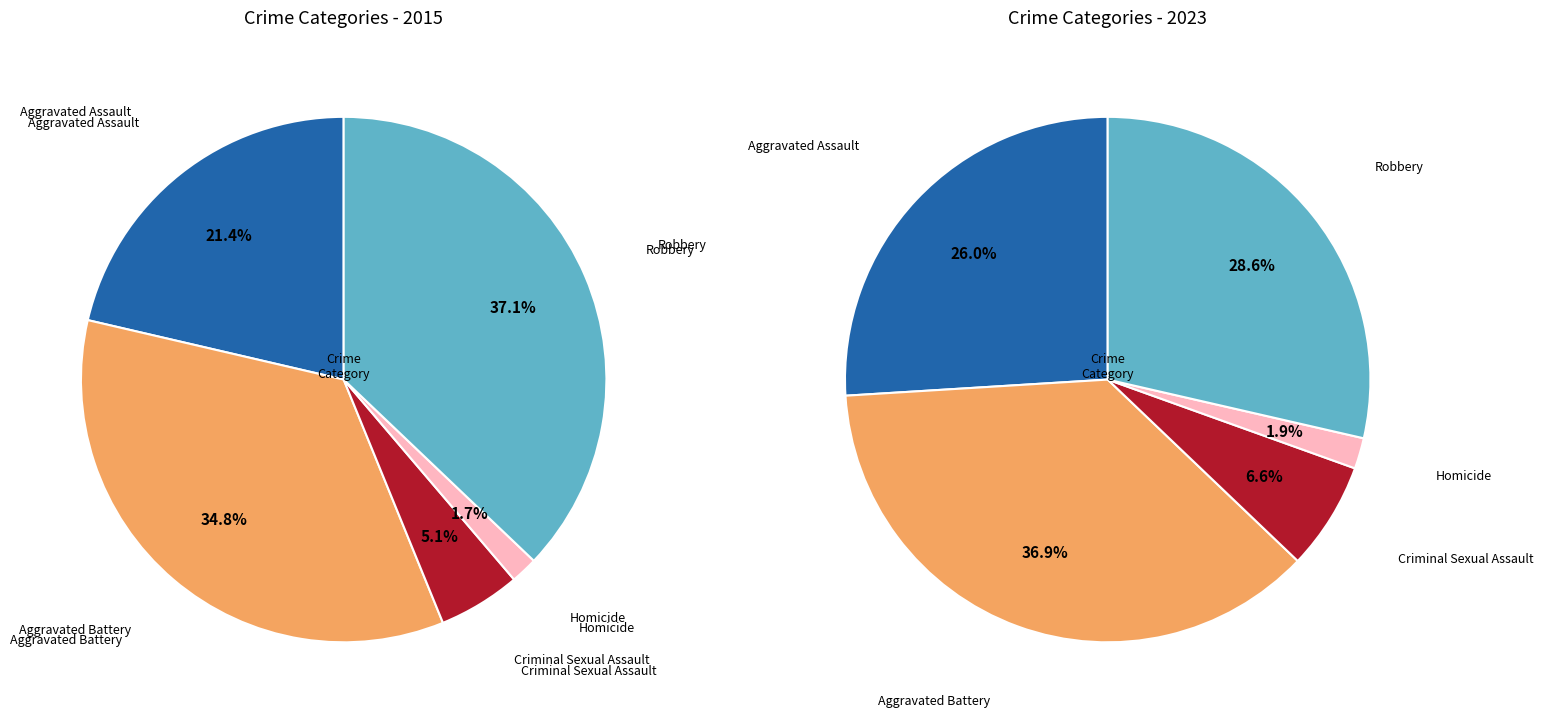

Is the sum of 2 and values_2023 greater than half?

No